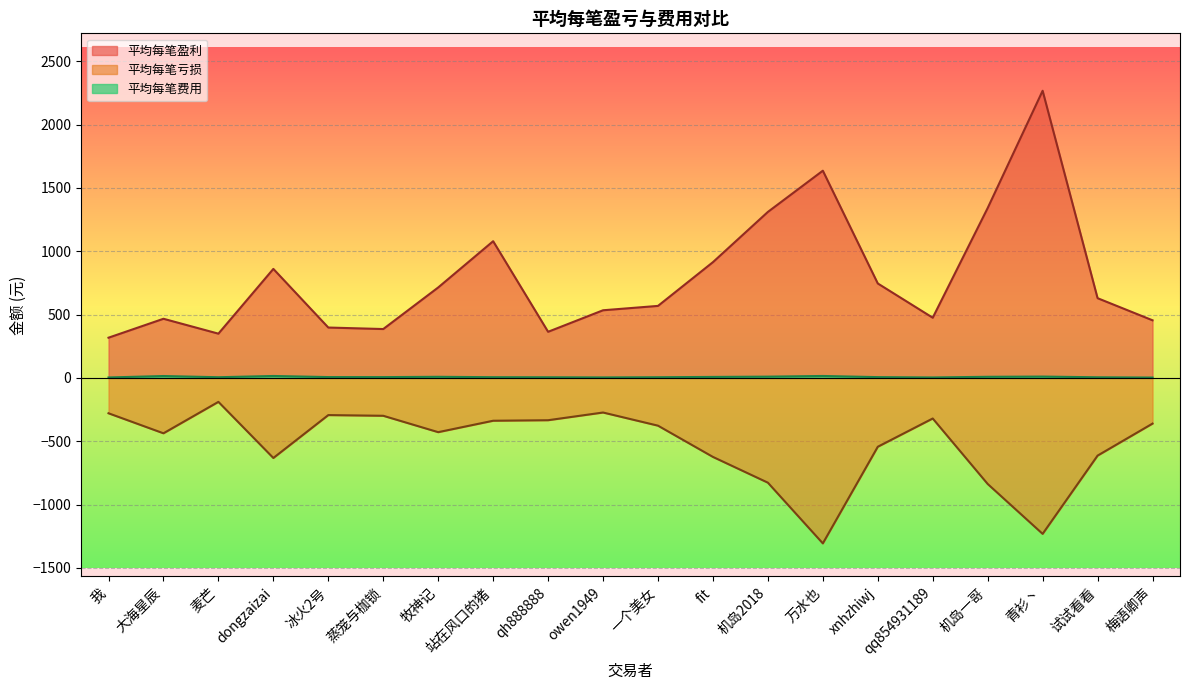

Is the value of 平均每笔盈利 at 蒸笼与枷锁 greater than the value of 平均每笔费用 at 梅语卿声?

Yes